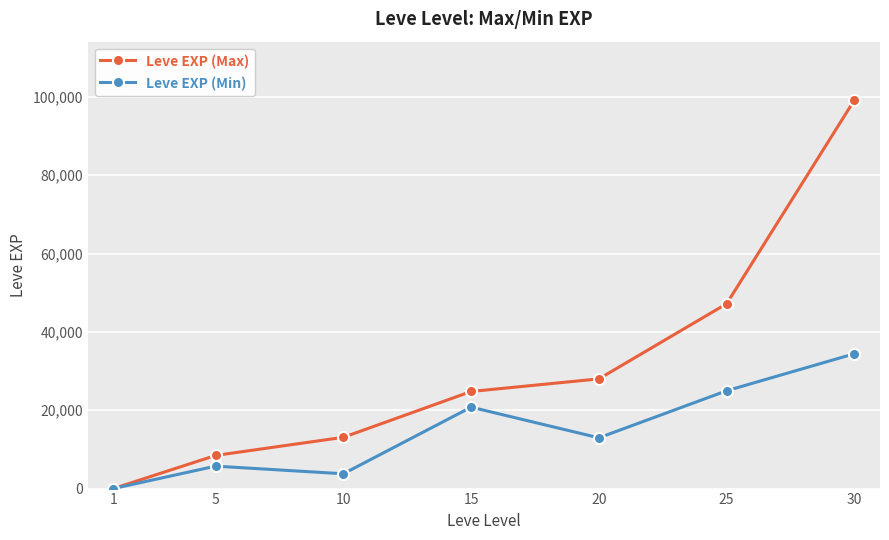

How many interior local peaks does the Leve EXP (Min) series have?

2